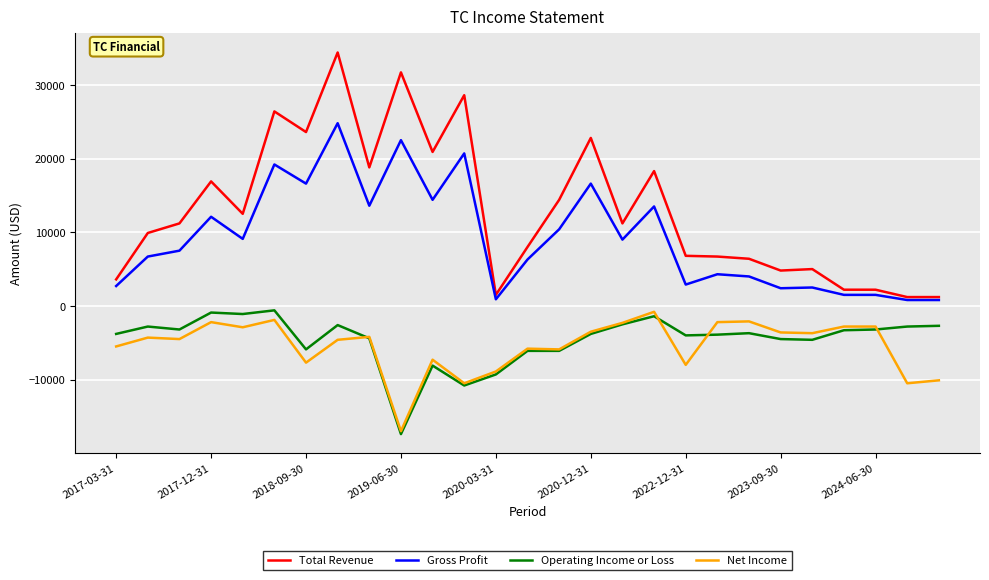

True or false: Net Income and Total Revenue intersect in this chart.

False